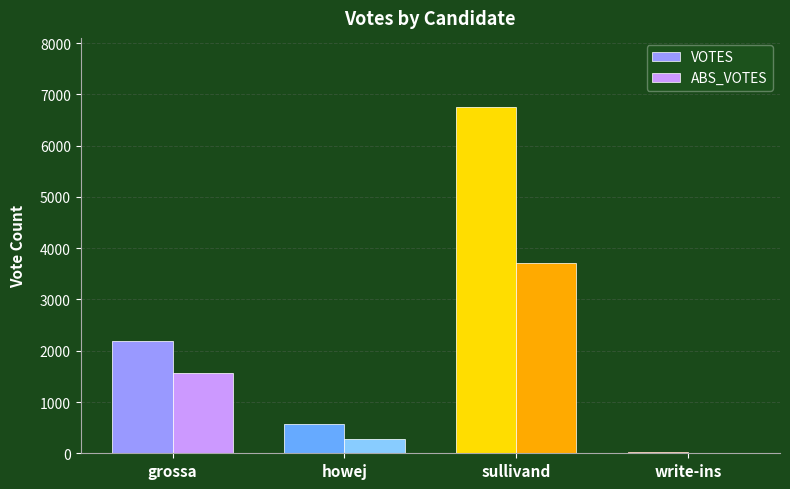

Reading right to left, what are all the values shown in this chart?

VOTES: 23	6752	563	2185
ABS_VOTES: 9	3715	274	1569